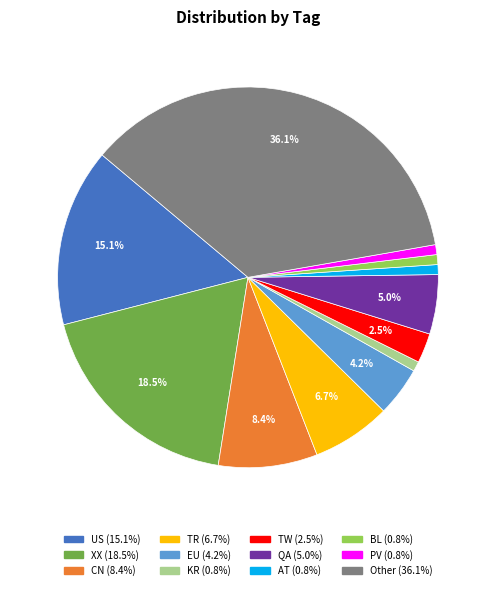

What percentage is NOT represented by QA?

95.0%